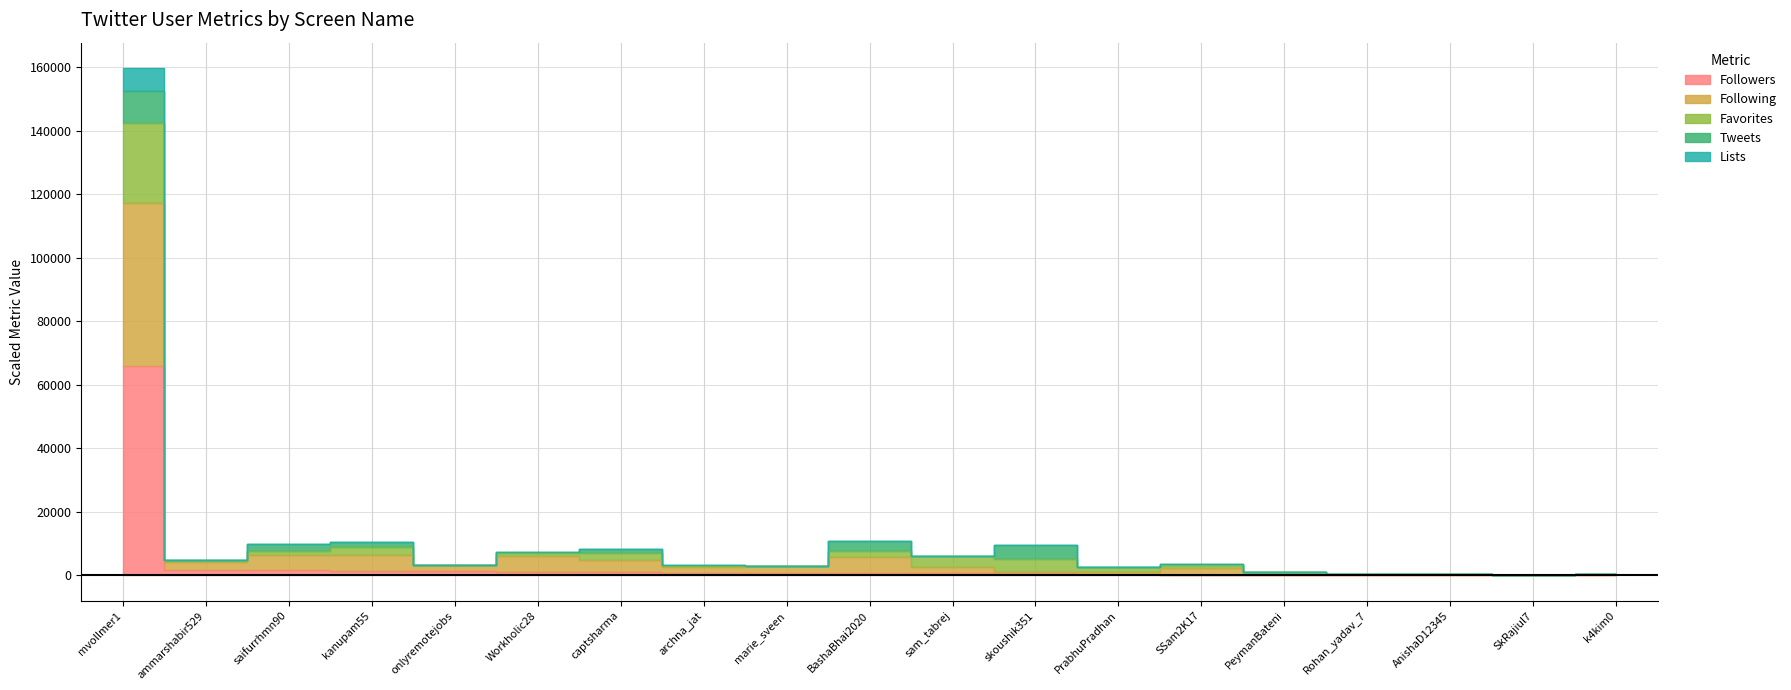

What is the smallest value displayed?

3.0